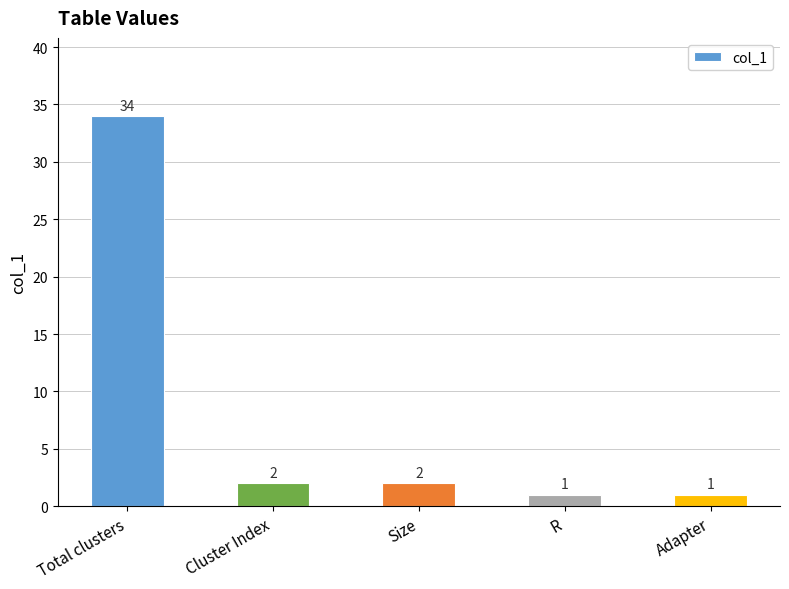

What is the ratio of the value at Size to the value at Cluster Index?

1.0